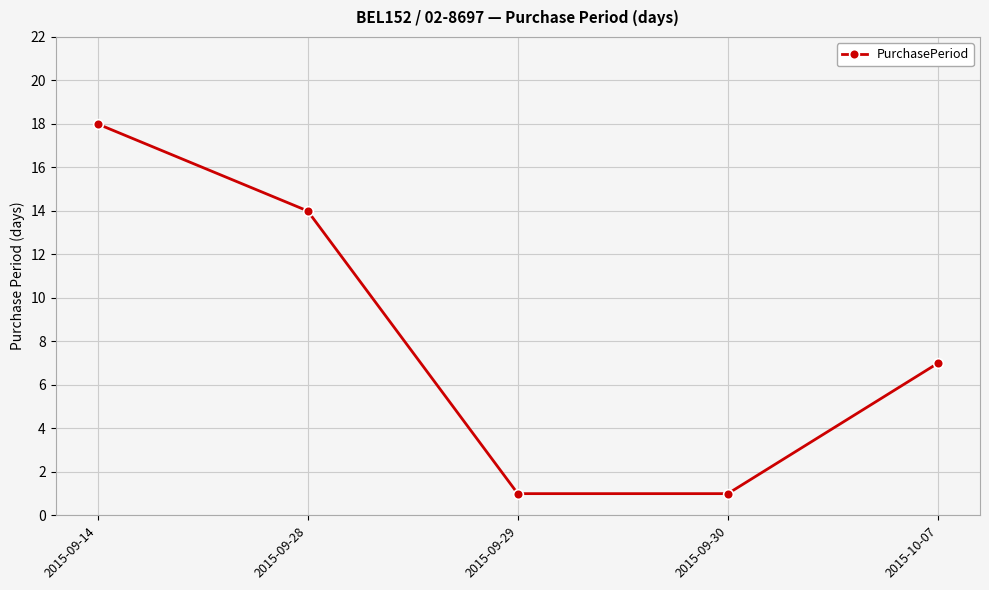

Count the values in the range 1 to 14.

4